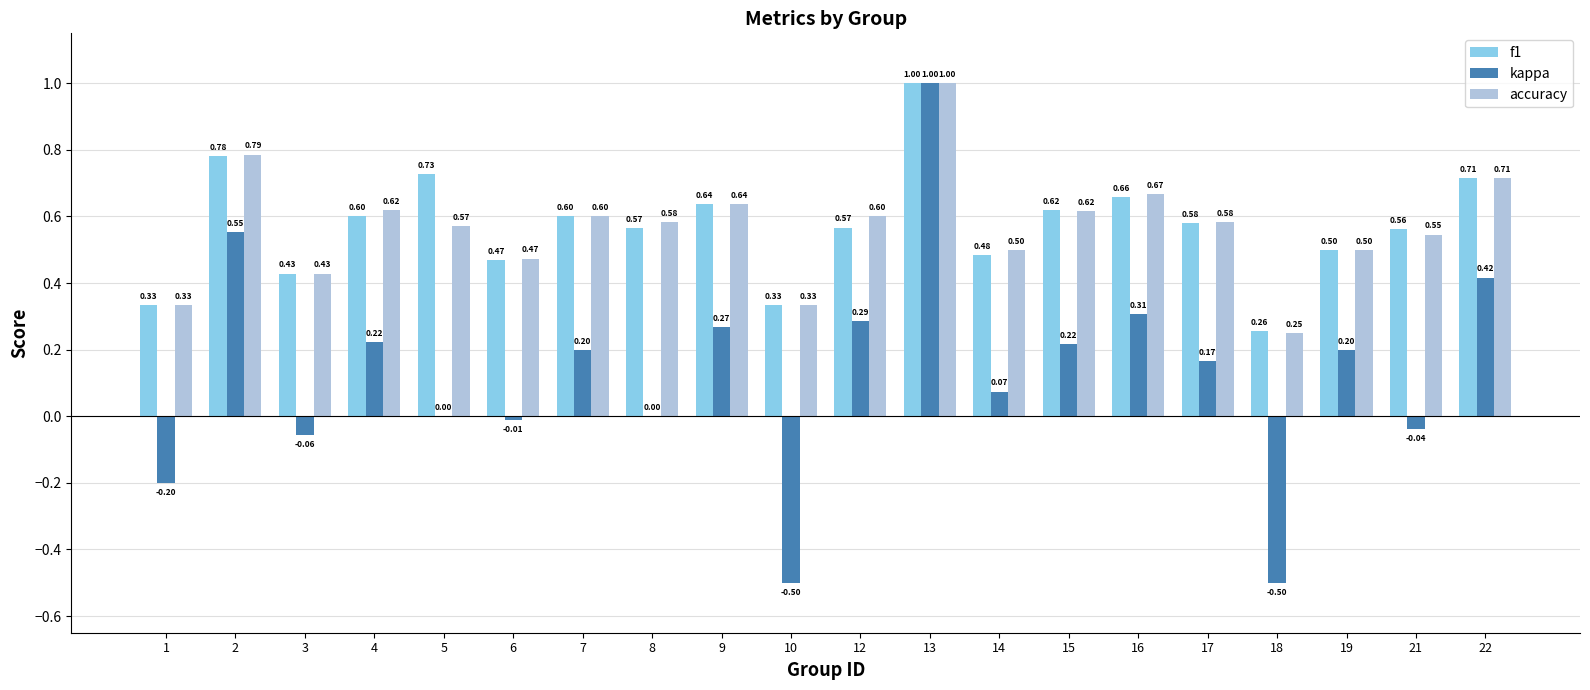

Between 1 and 7, which series saw the biggest shift?

kappa